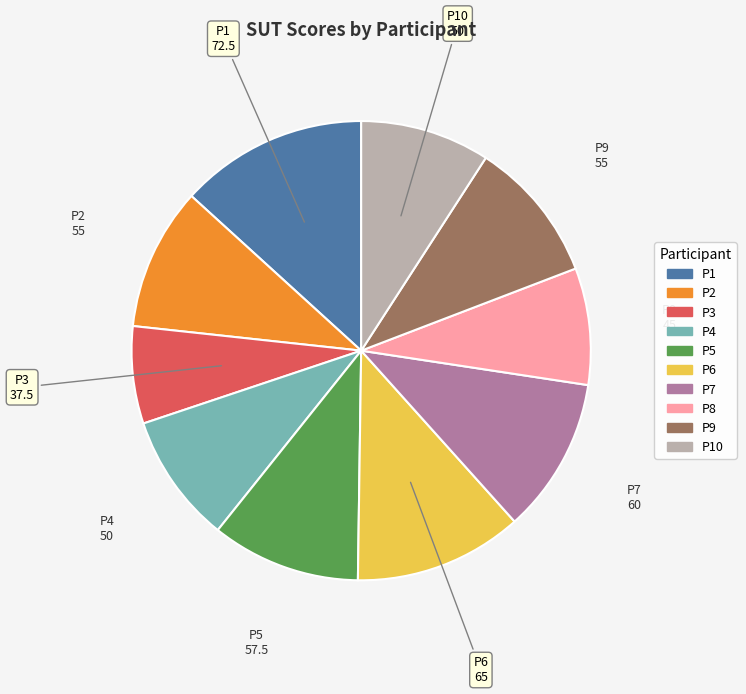

Does any single category account for the majority?

No